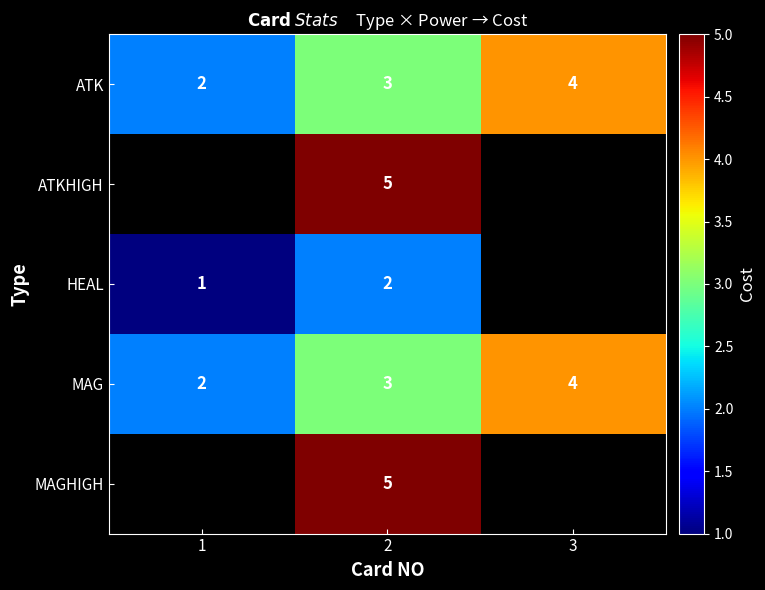

What is the total value across all series at 2?

18